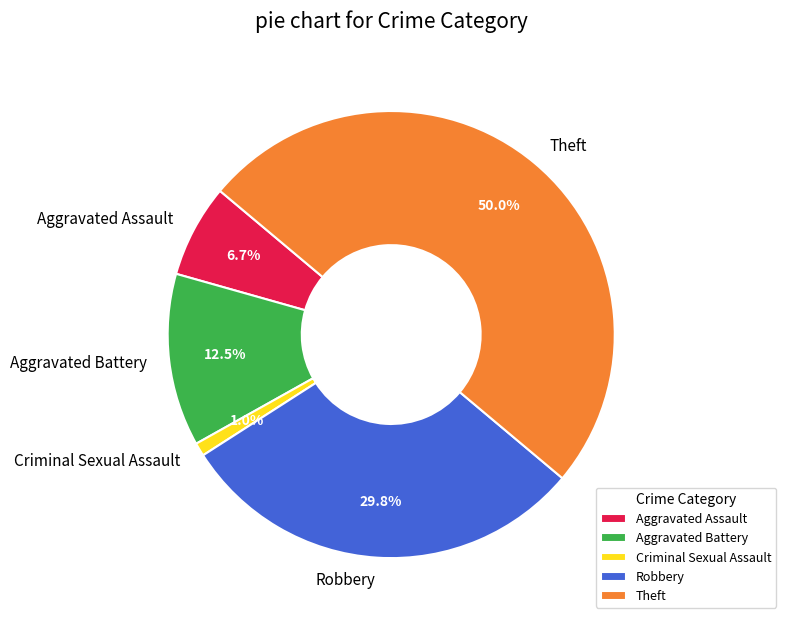

Is Criminal Sexual Assault the majority of the pie?

No